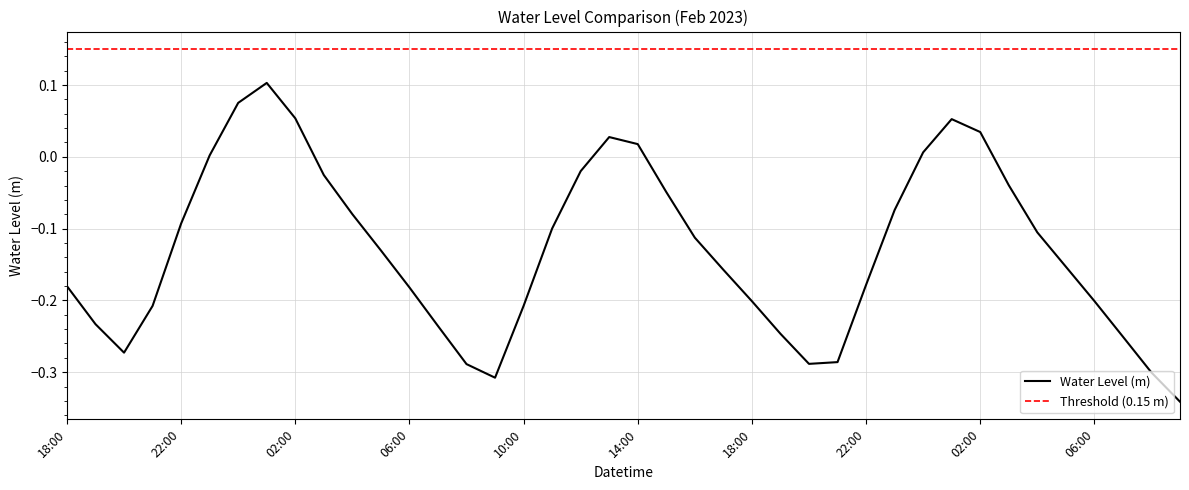

True or false: the data has more than 1 interior local peaks.

True